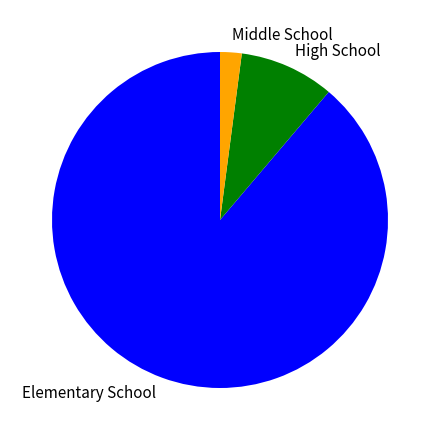

Between High School and Middle School, which is larger?

High School